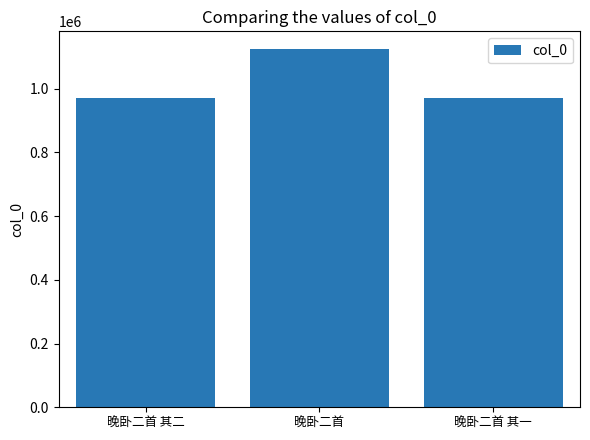

Are the bars horizontal?

No